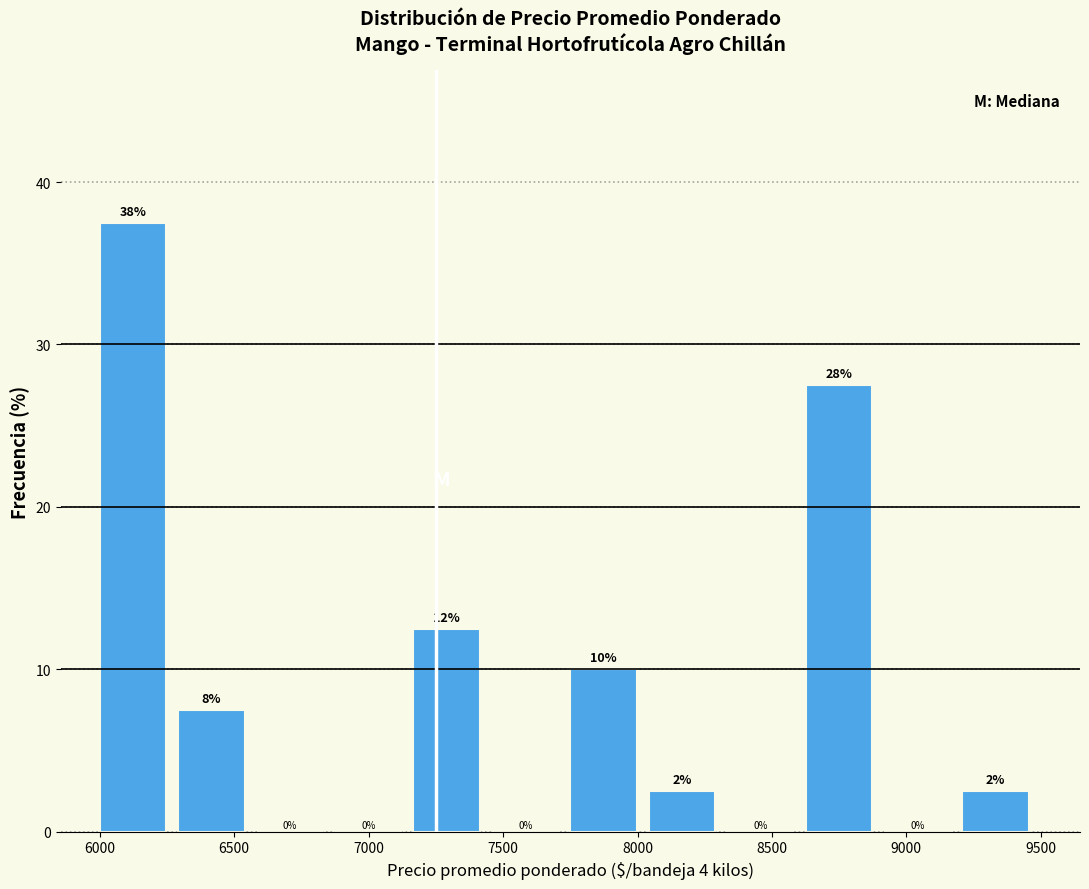

Over which range of the x-axis is the bar tallest?

6000 to 6300